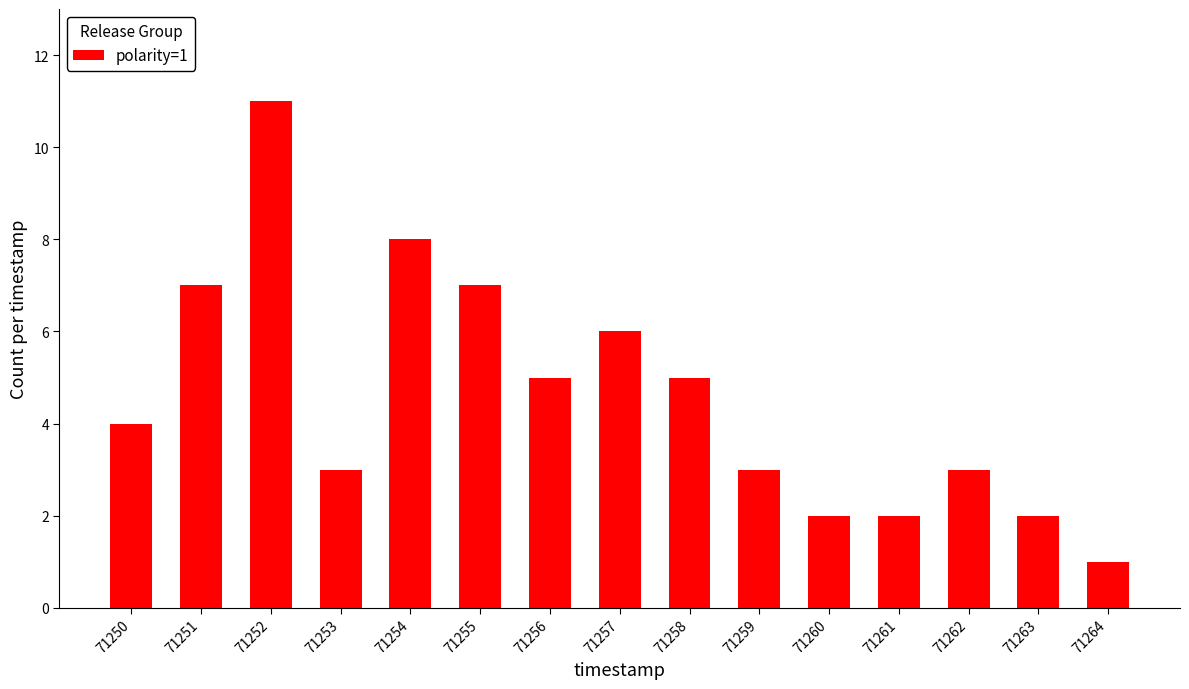

Where is the data nearest to the value 6?

71257